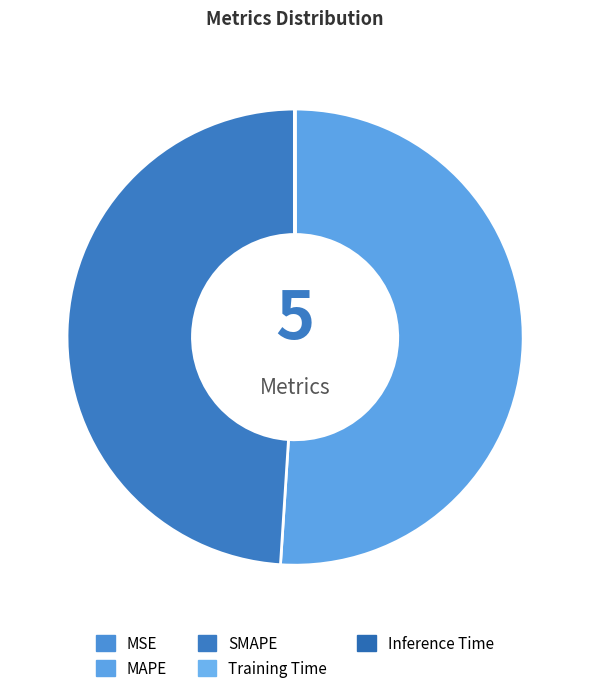

Does any single category account for the majority?

Yes